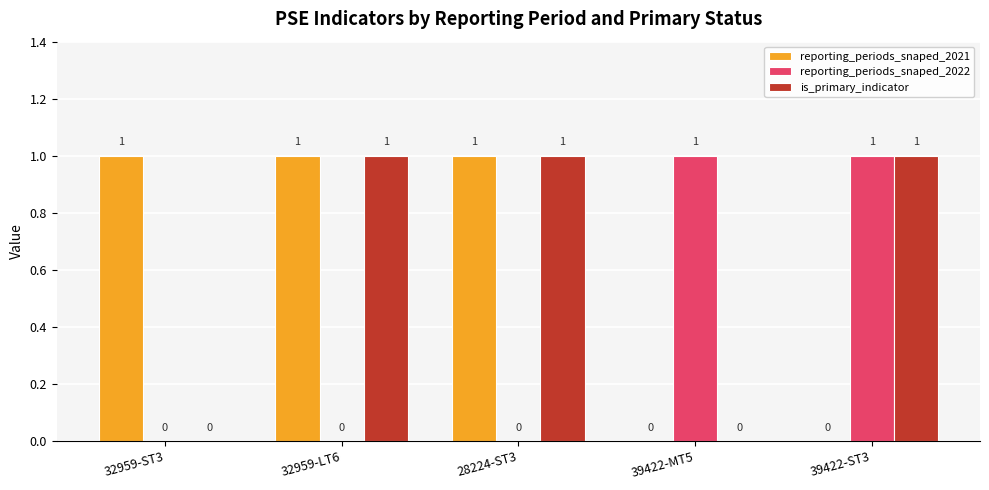

What is the sum of all reporting_periods_snaped_2022 values?

2